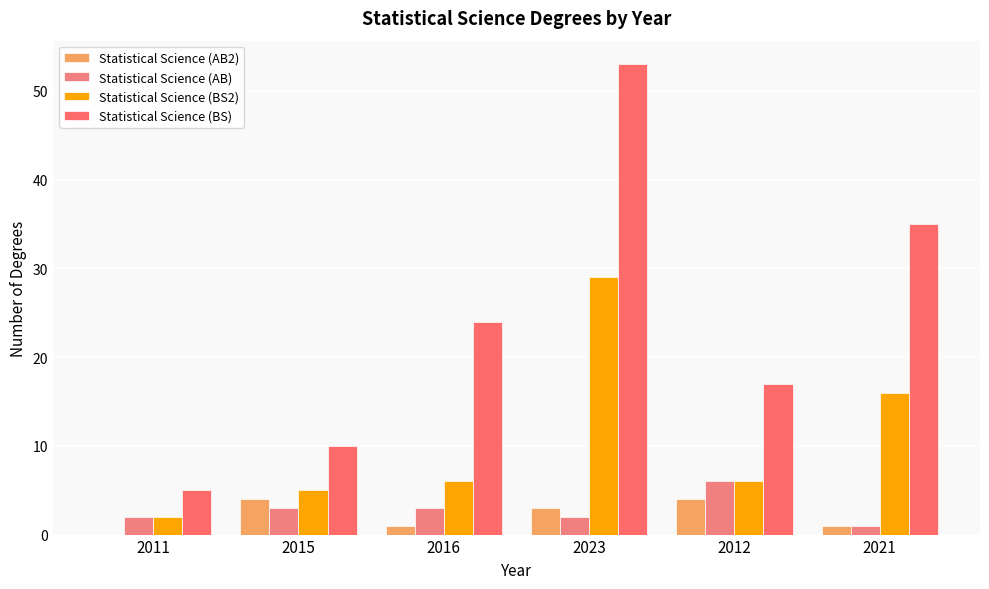

At which label does Statistical Science (BS2) first exceed 6?

2023